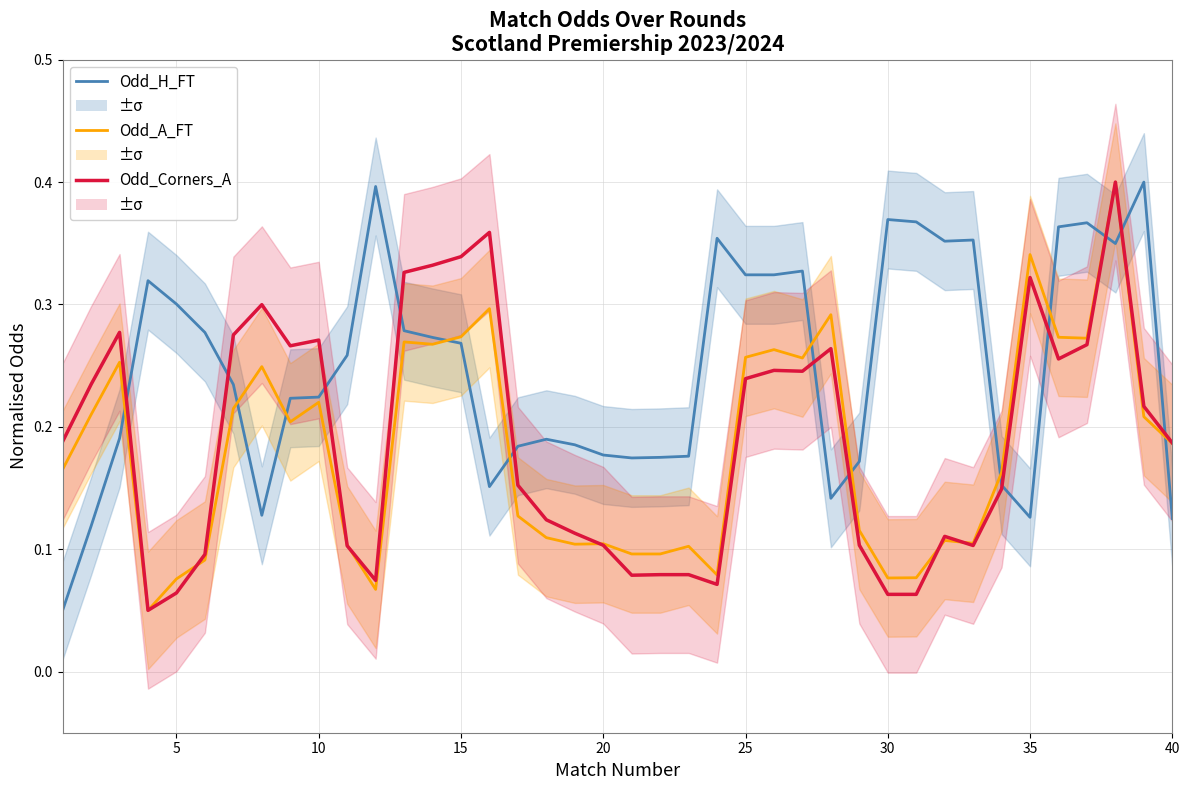

Which series has the largest total across all categories?

Odd_H_FT